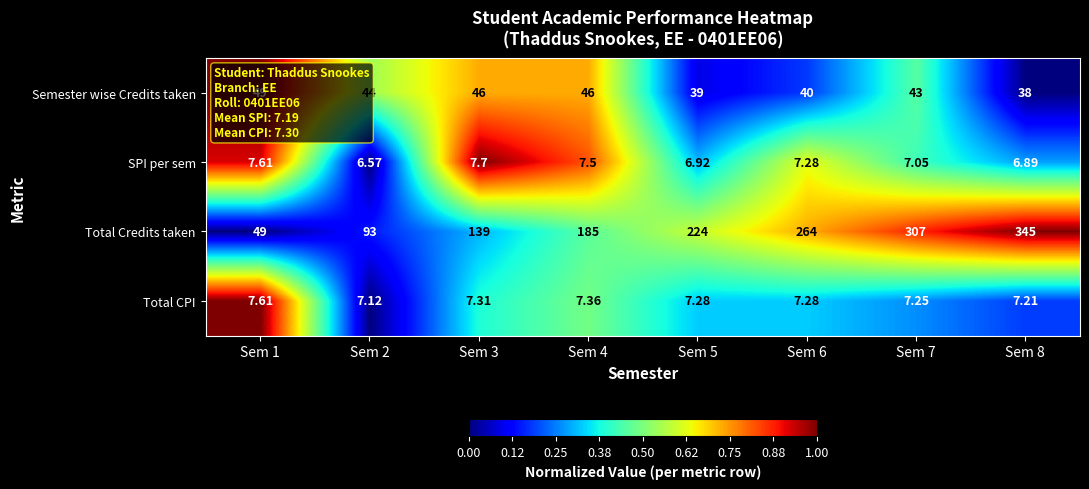

Is the value of Total CPI at Sem 6 greater than the value of Total Credits taken at Sem 5?

No